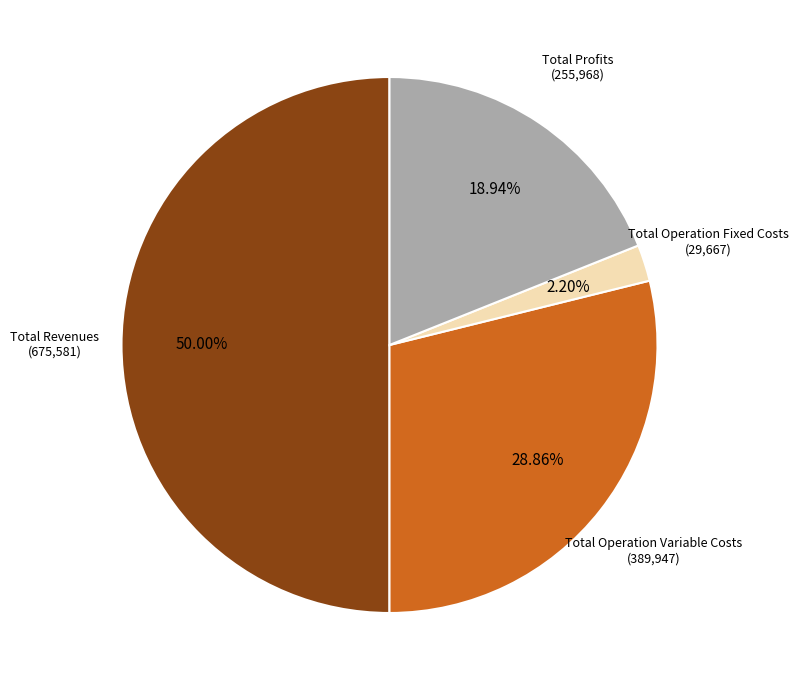

How many slices are in this pie chart?

4